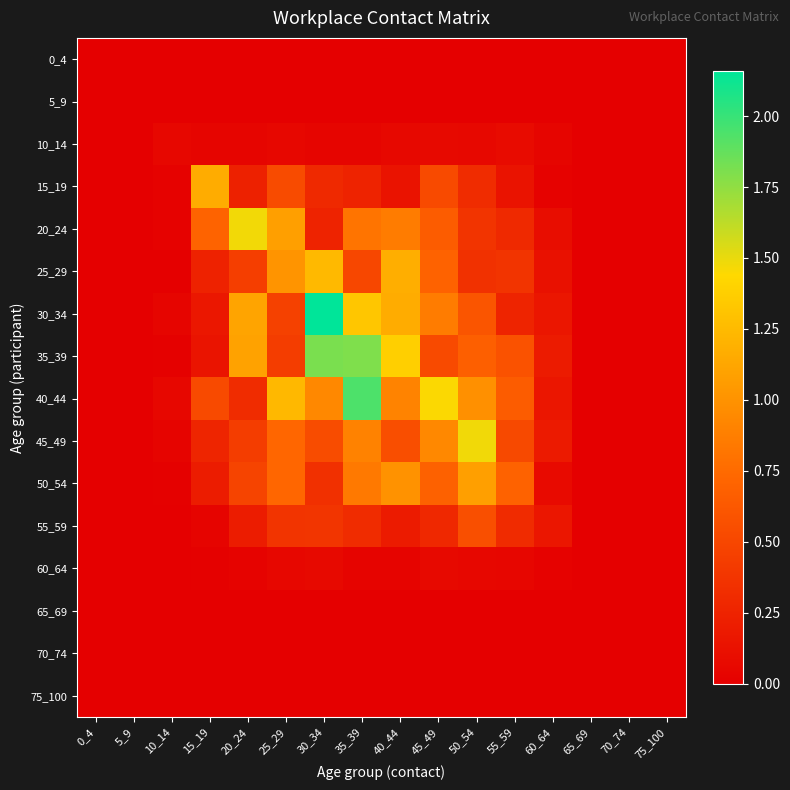

Which series has the widest spread of values?

30_34